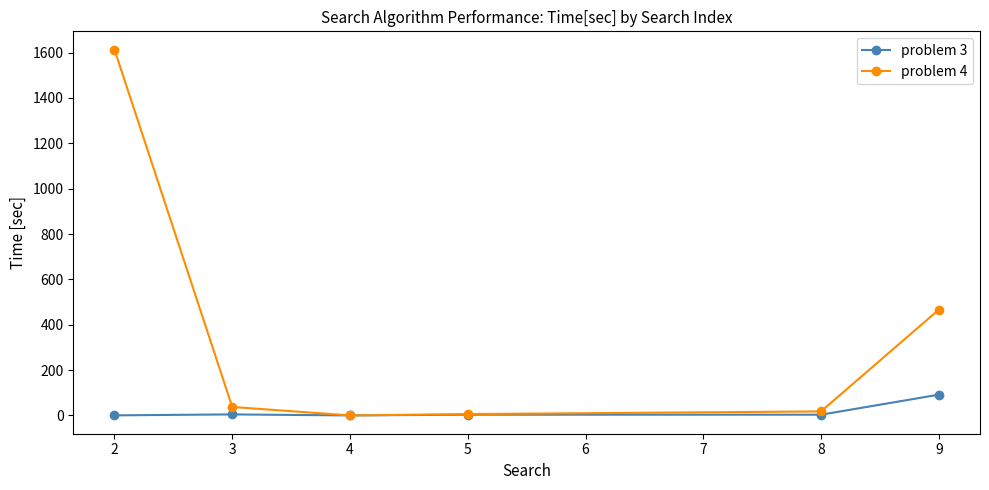

What is the greatest value displayed?

1613.1